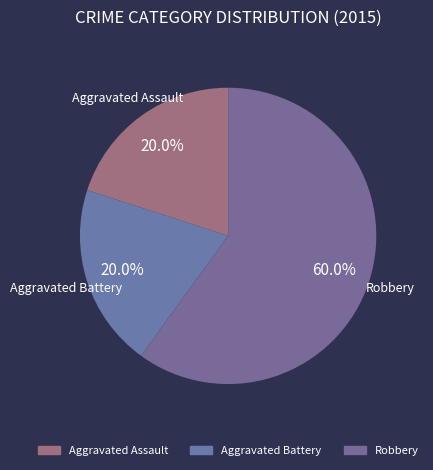

Does Aggravated Assault account for over 50% of the chart?

No